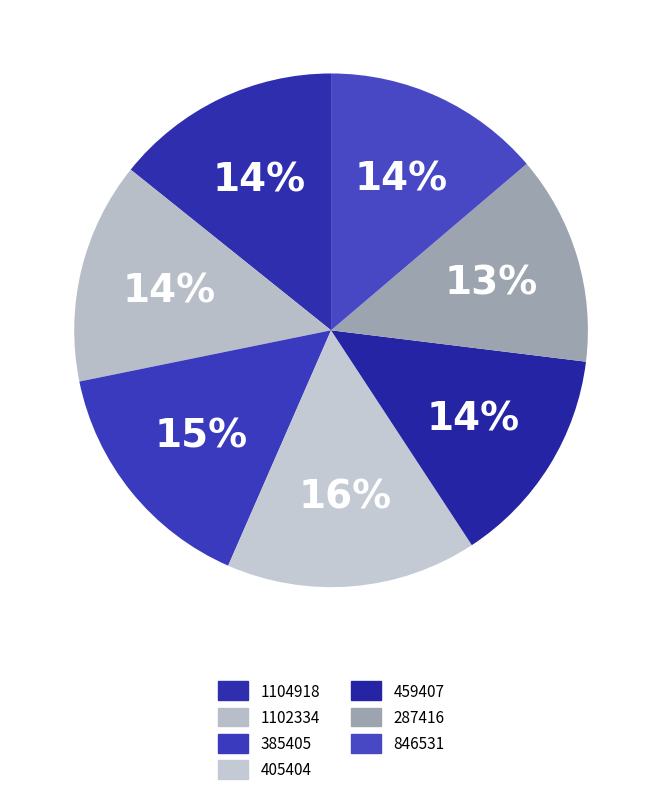

Count the number of slices in the pie.

7